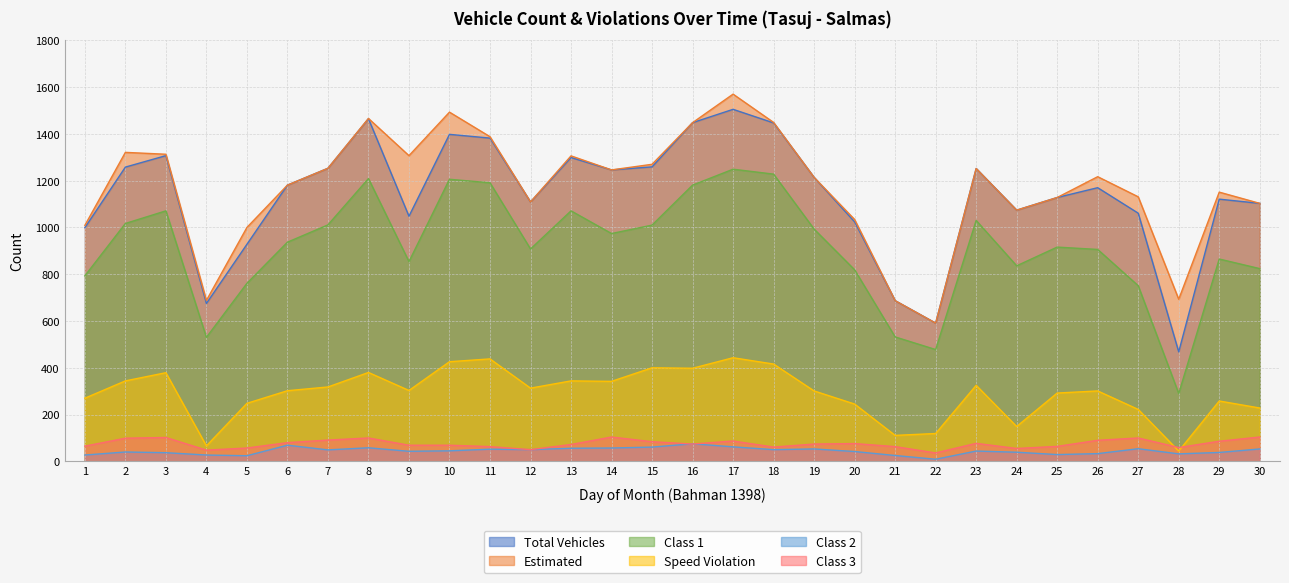

True or false: total and class3 cross at least once.

False